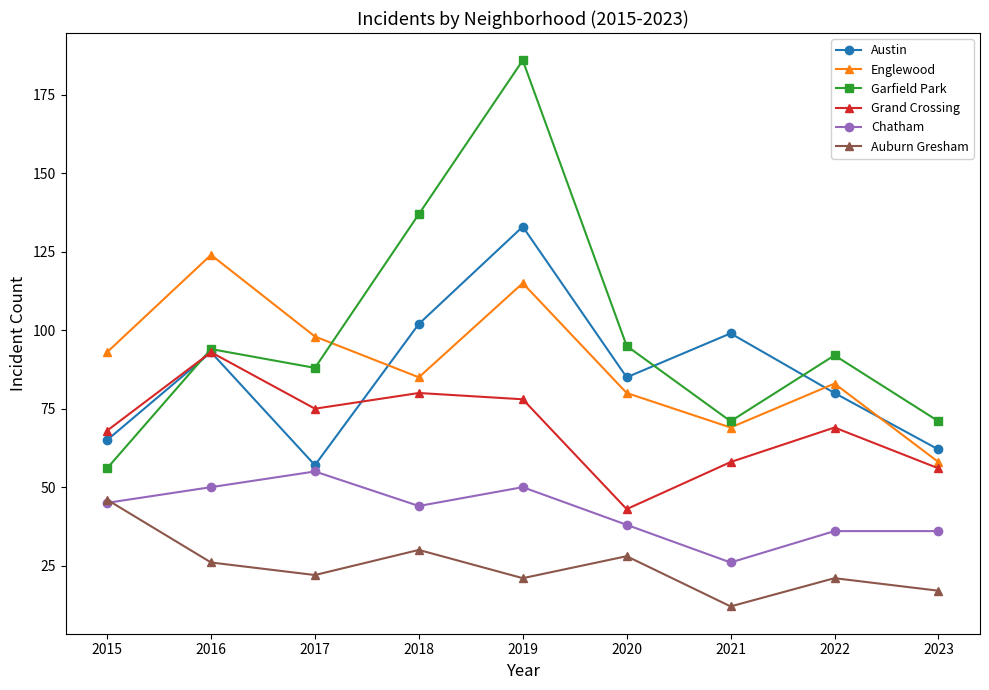

At which category does Garfield Park reach its first local peak?

2016